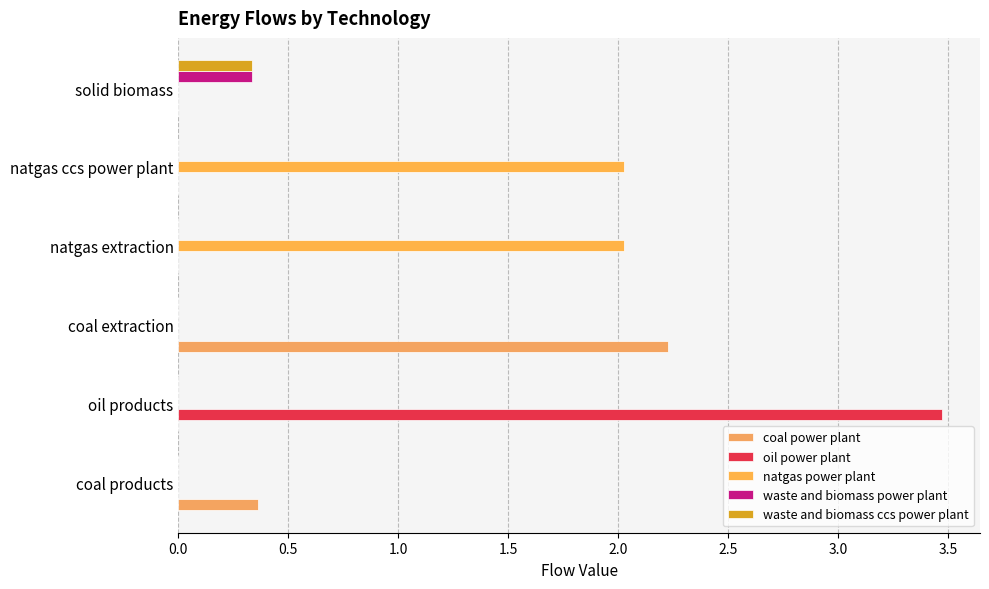

Count the number of data series in this chart.

5